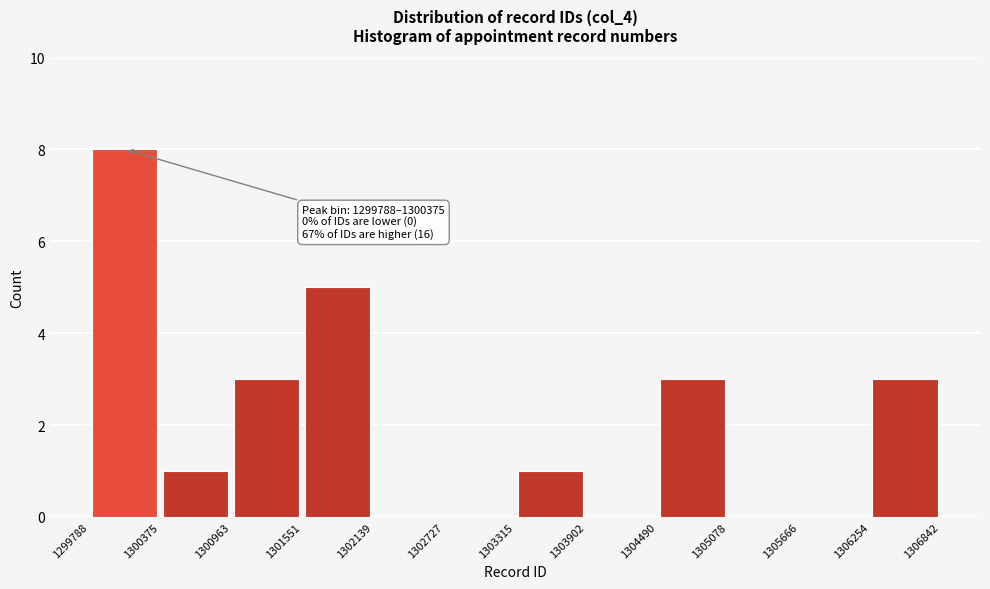

Which range on the x-axis has the tallest bar?

1299788 to 1300375